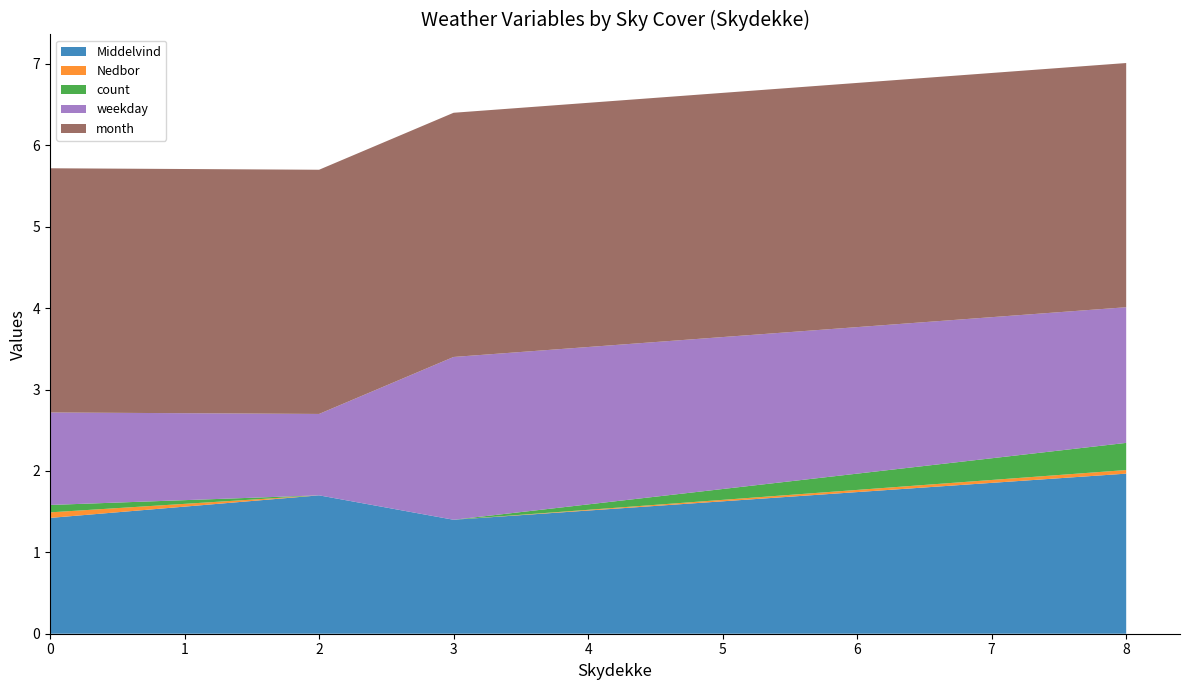

True or false: Middelvind has a value of 0.7 at 2.

False